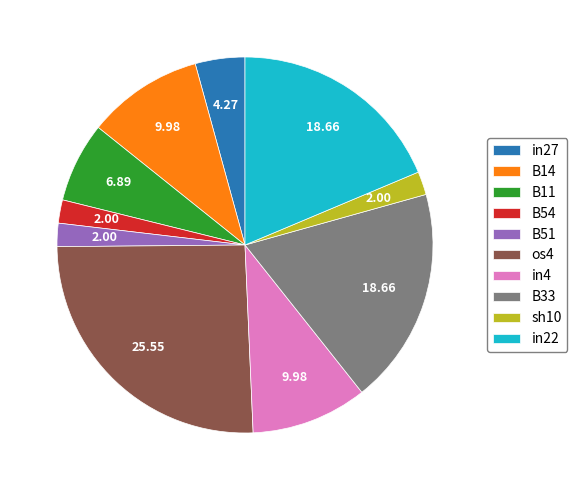

Count the number of slices in the pie.

10